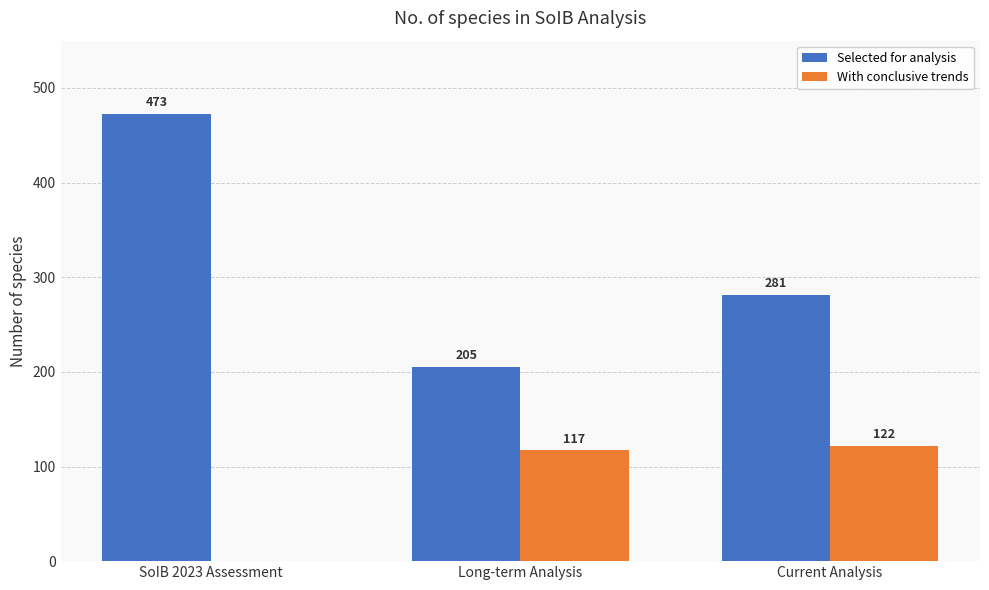

Reading left to right, extract all data points from this chart.

Selected for analysis: SoIB 2023 Assessment=473	Long-term Analysis=205	Current Analysis=281
With conclusive trends: SoIB 2023 Assessment=0	Long-term Analysis=117	Current Analysis=122